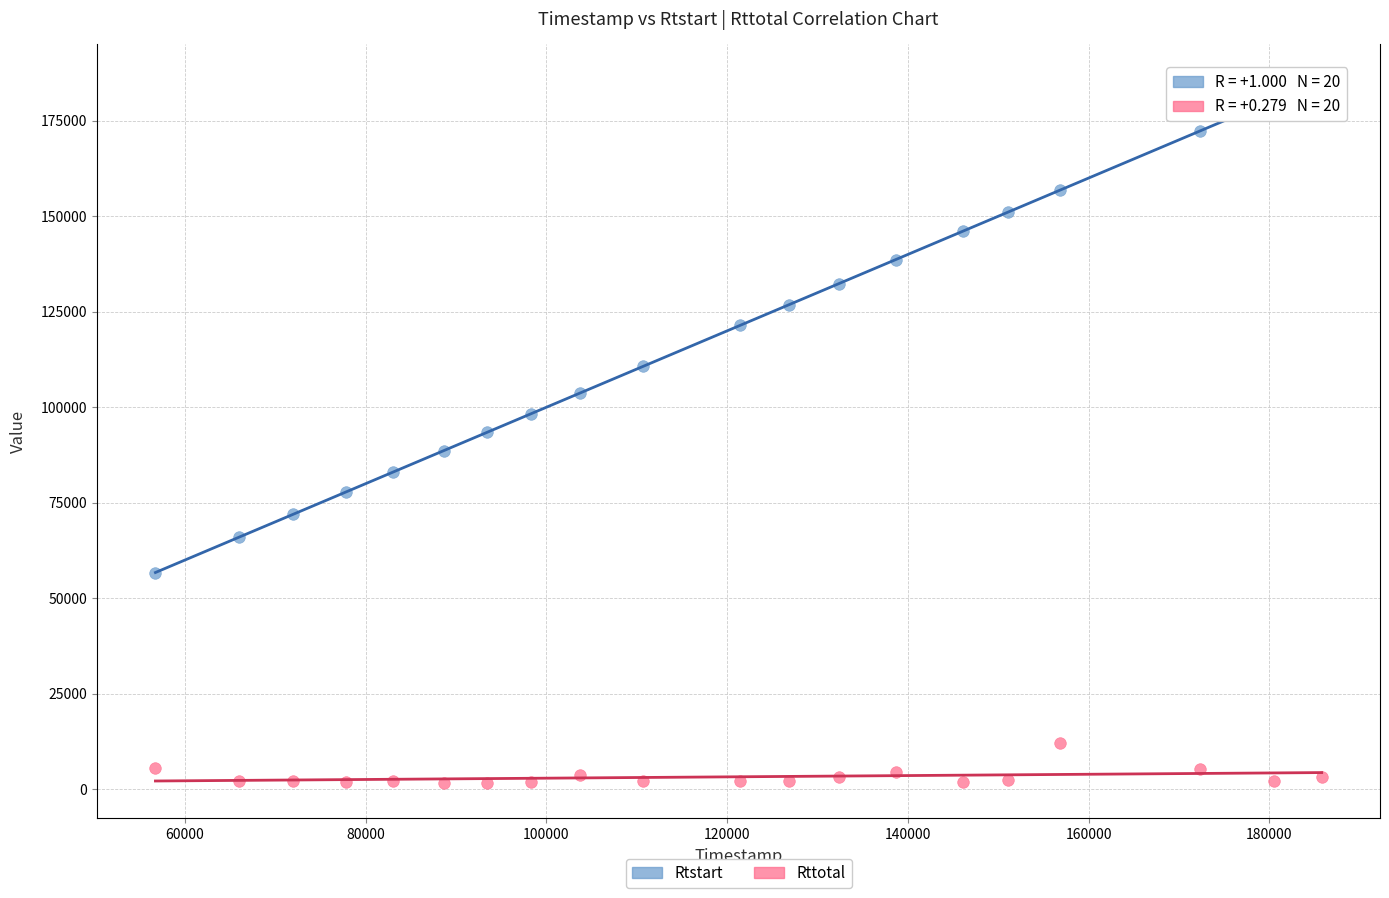

What are all the series names shown in the legend?

Rtstart, Rttotal